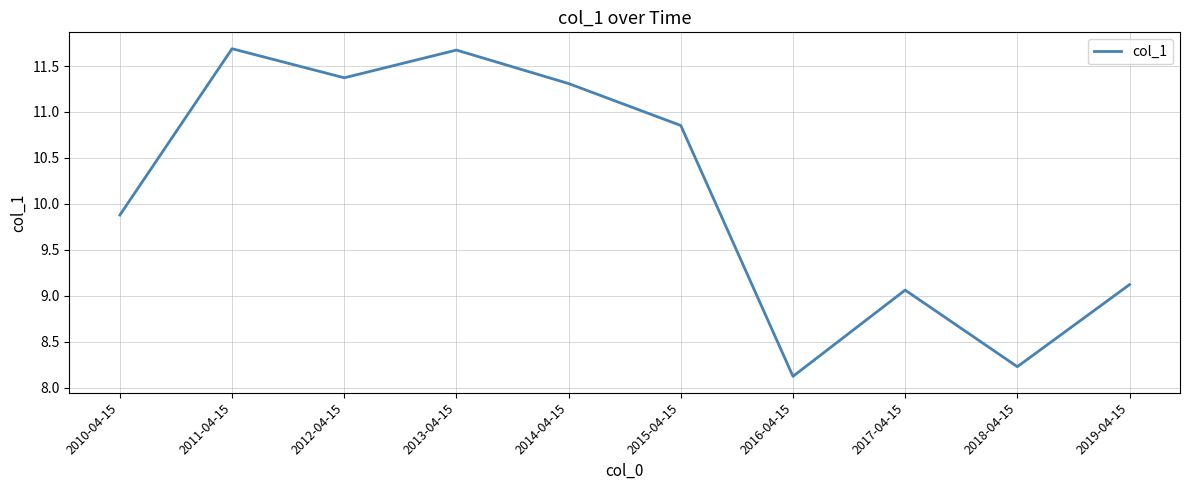

How many distinct data groups are displayed?

1